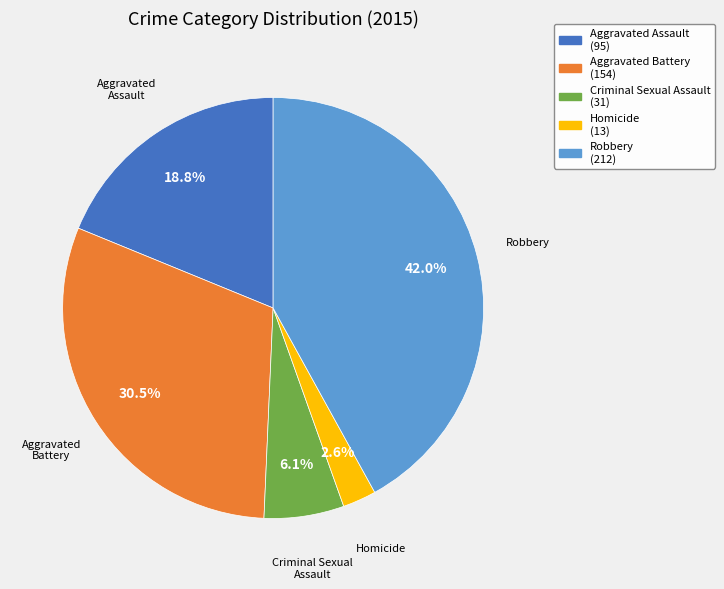

To the nearest percent, what is the average slice percentage?

20%